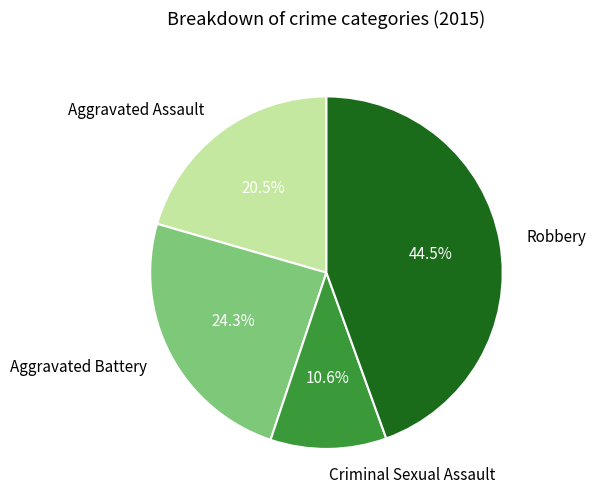

Which slice is the smallest?

Criminal Sexual Assault